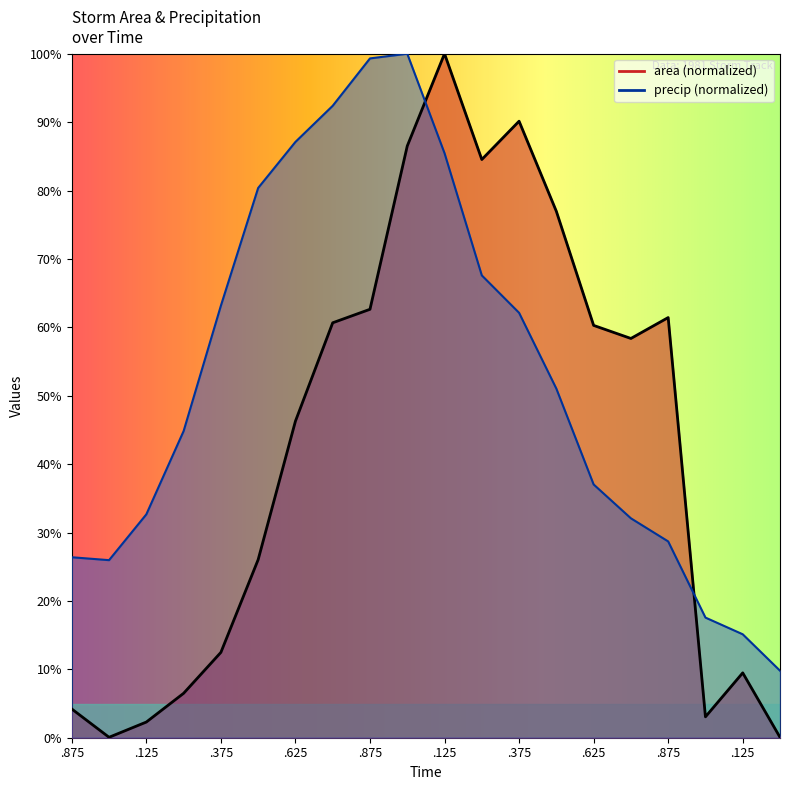

Rank the categories by area value from highest to lowest.

29902.125, 29902.375, 29902.0, 29902.25, 29902.5, 29901.875, 29902.875, 29901.75, 29902.625, 29902.75, 29901.625, 29901.5, 29901.375, 29903.125, 29901.25, 29900.875, 29903.0, 29901.125, 29901.0, 29903.25